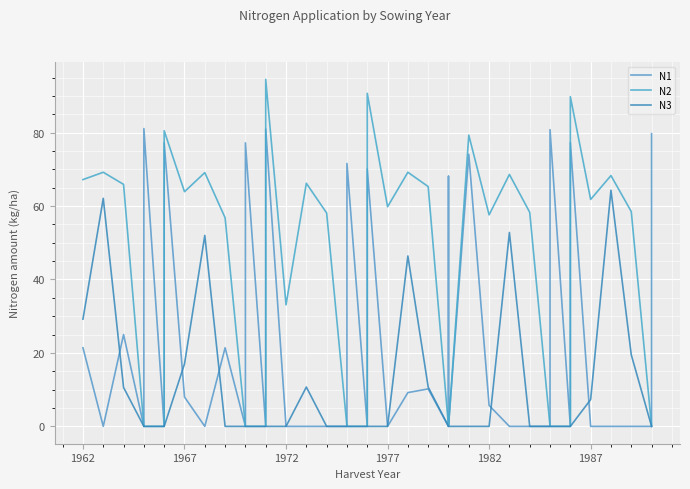

What is the difference between the maximum and minimum values in the N2 series?

94.5